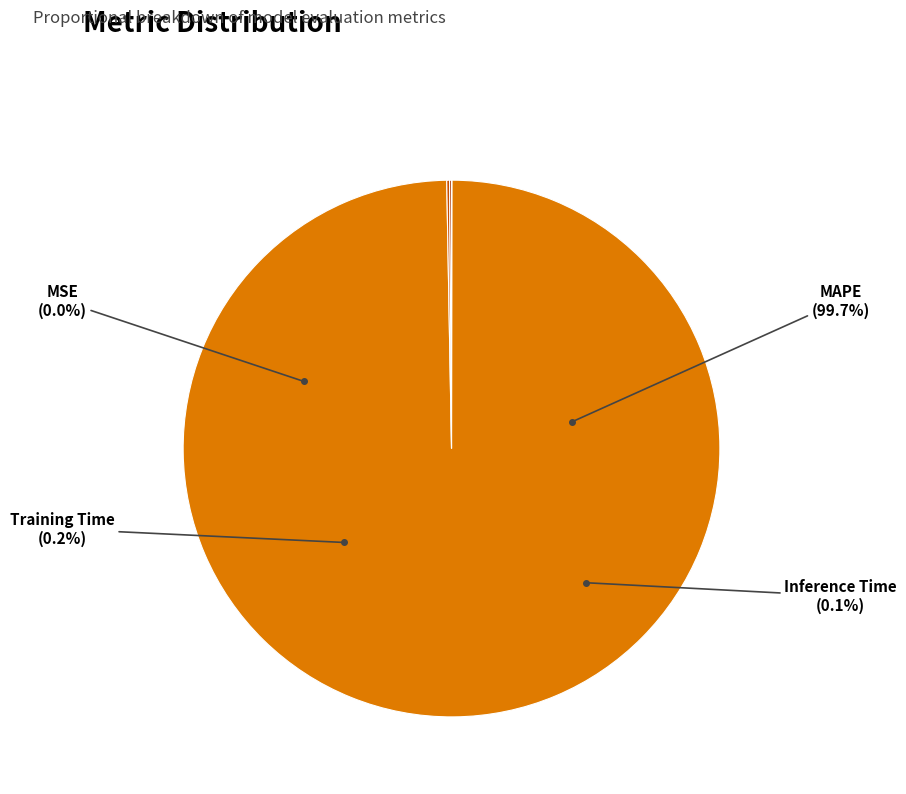

To the nearest percent, what is the difference between the MAPE and Training Time slice percentages?

100%